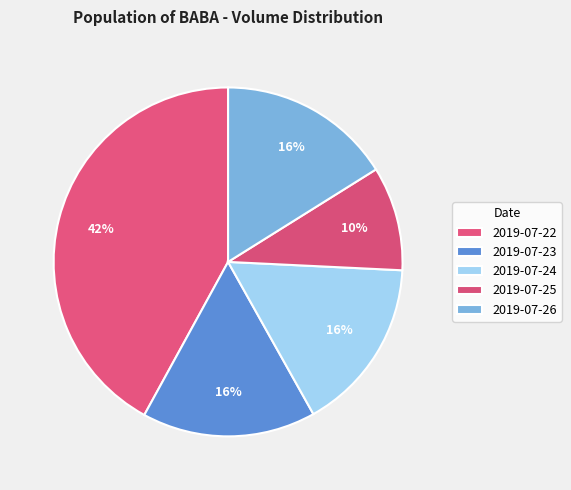

Is there a majority slice in this chart?

No